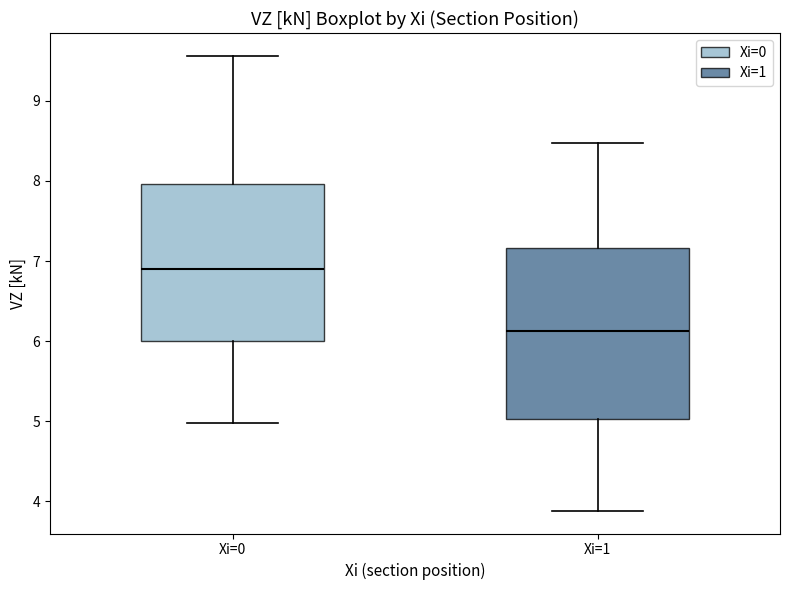

Which box is the tallest, from its lower edge to its upper edge?

Xi=1